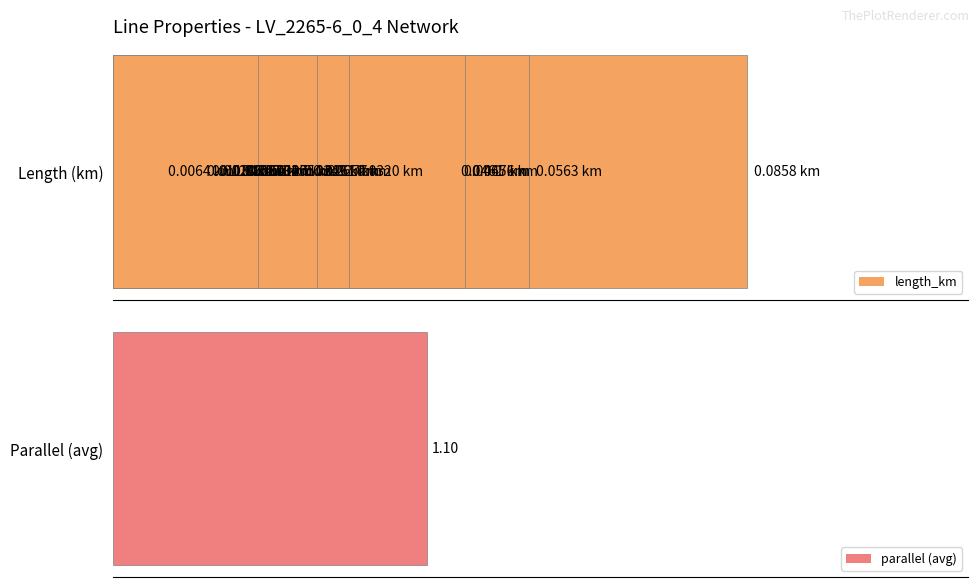

Does the chart contain stacked bars?

No